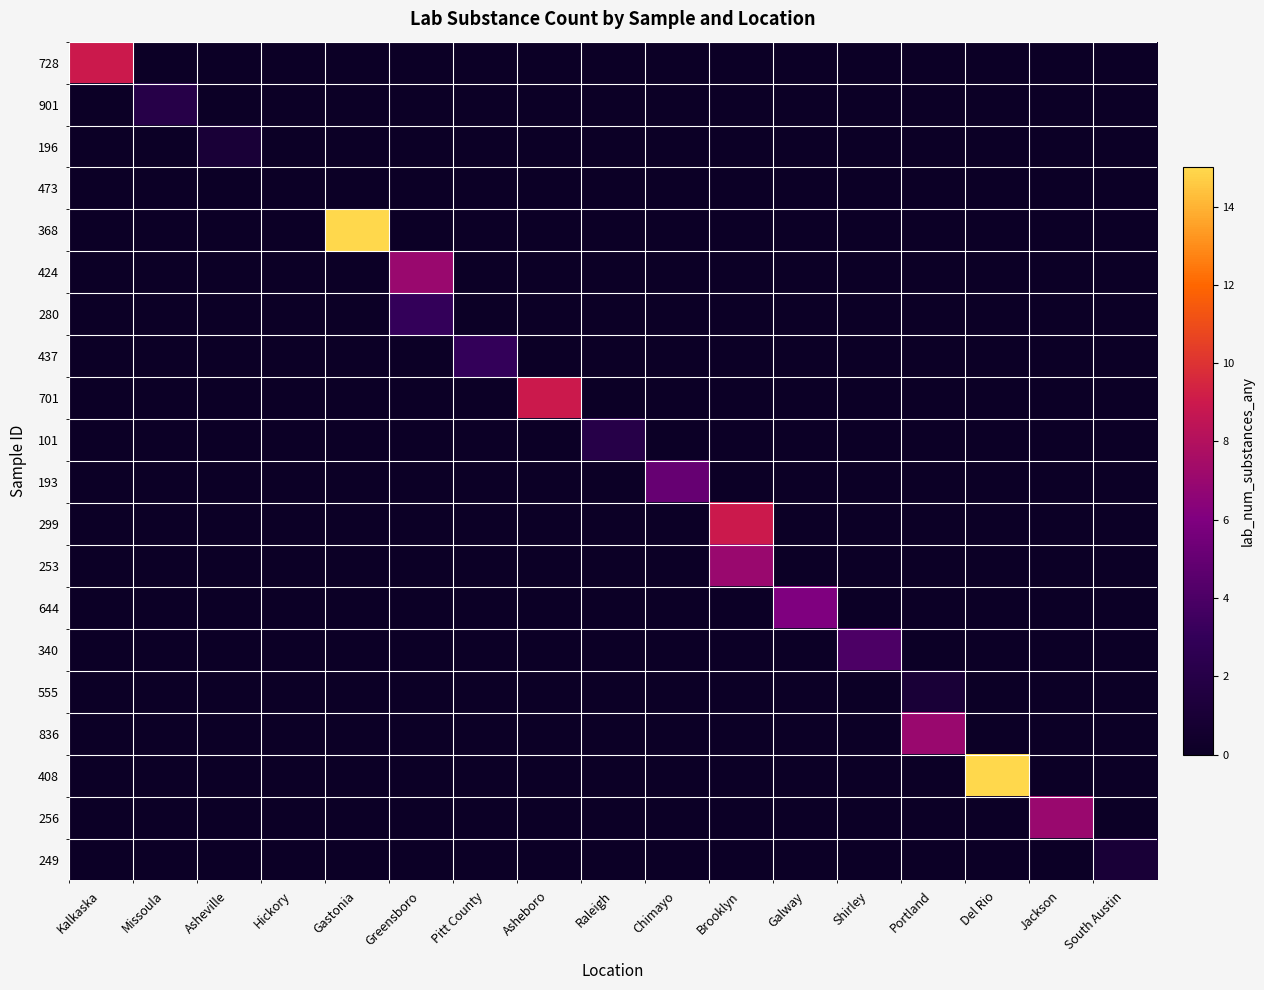

Count the number of data series in this chart.

20